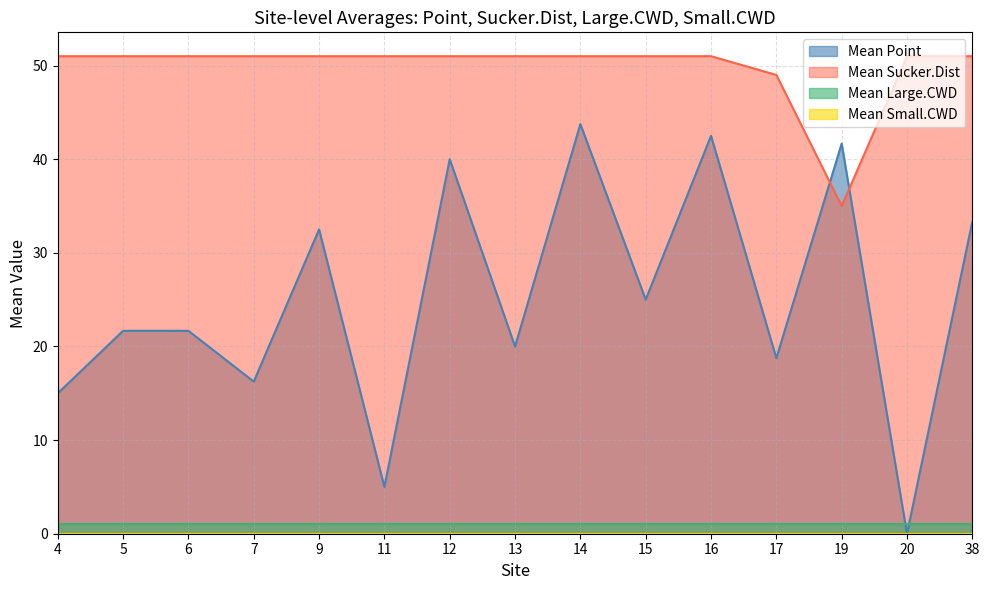

Between 6 and 14, which series saw the biggest shift?

Mean Point